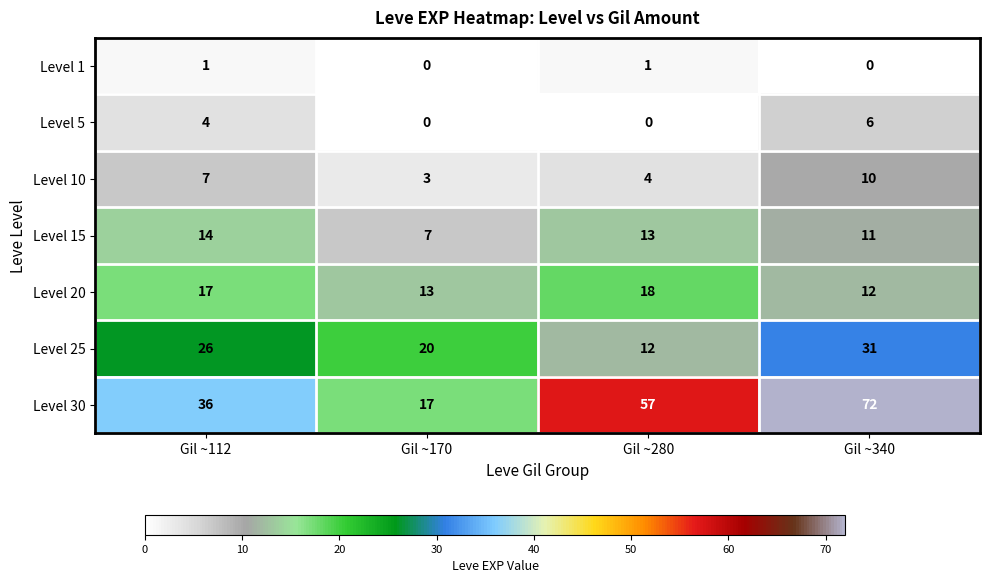

What is the highest value of the Level 30 series?

72